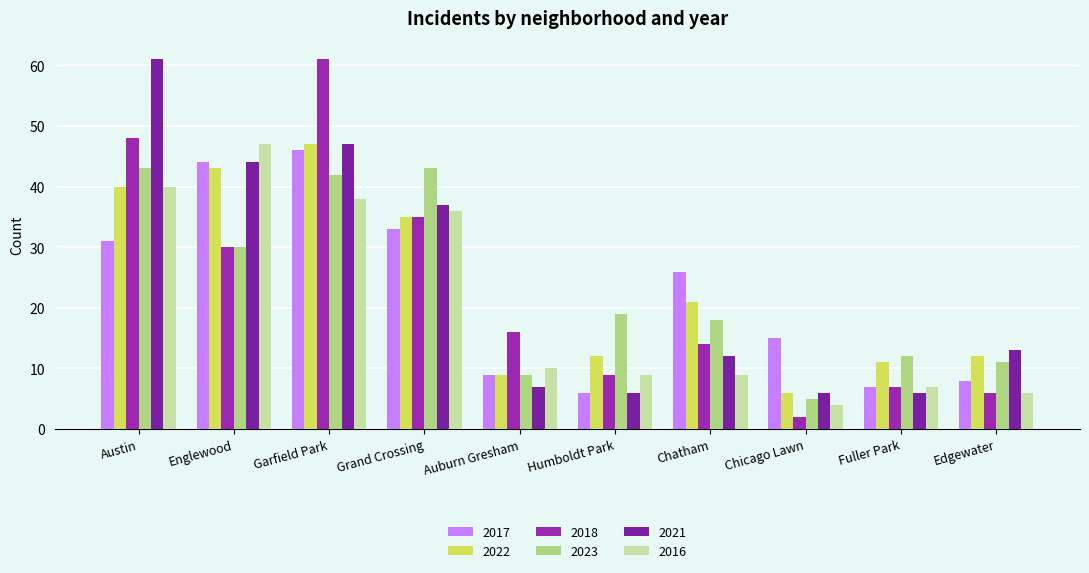

At which label is 2017 closest to 26?

Chatham